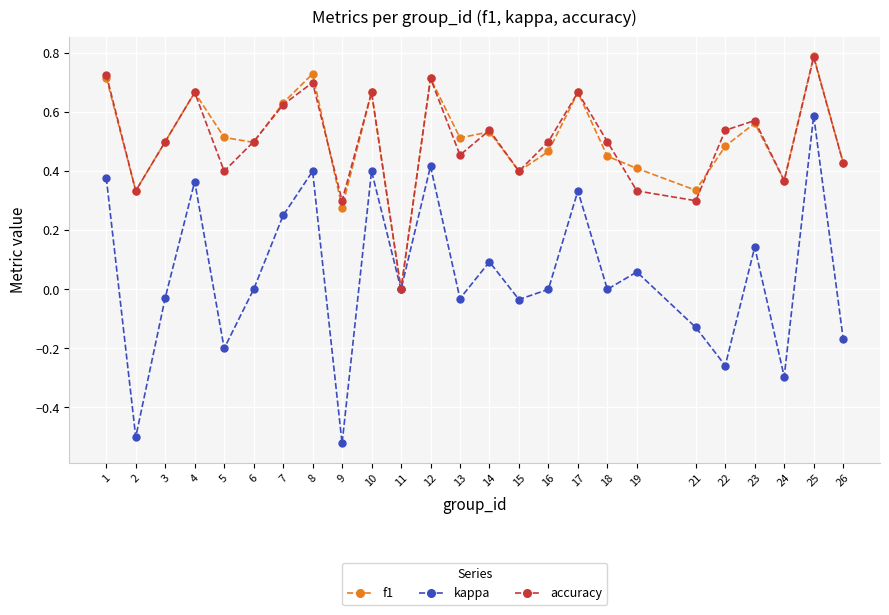

Which series changed the most between 6 and 21?

accuracy